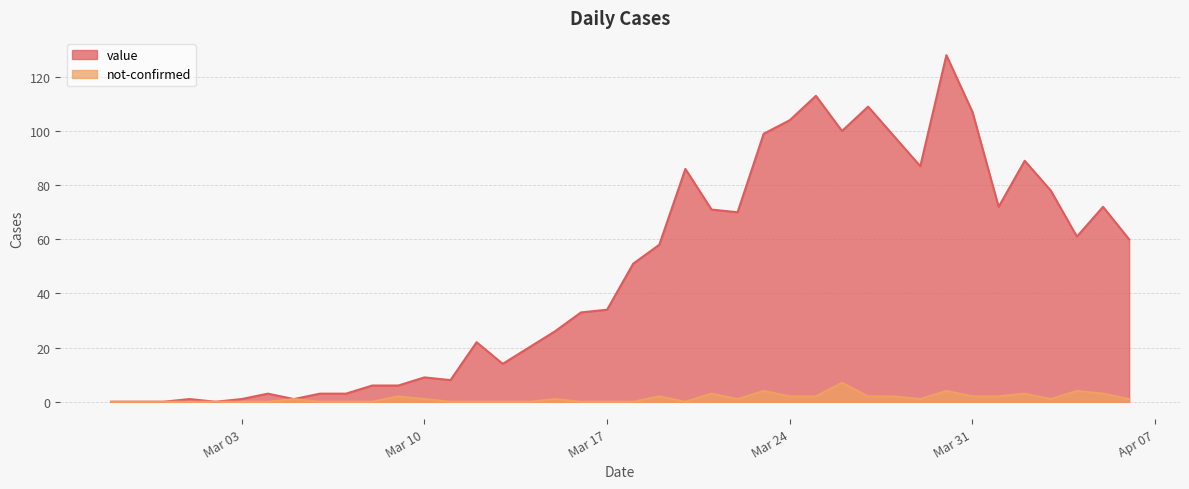

Where is the first local minimum for value?

2020-03-02